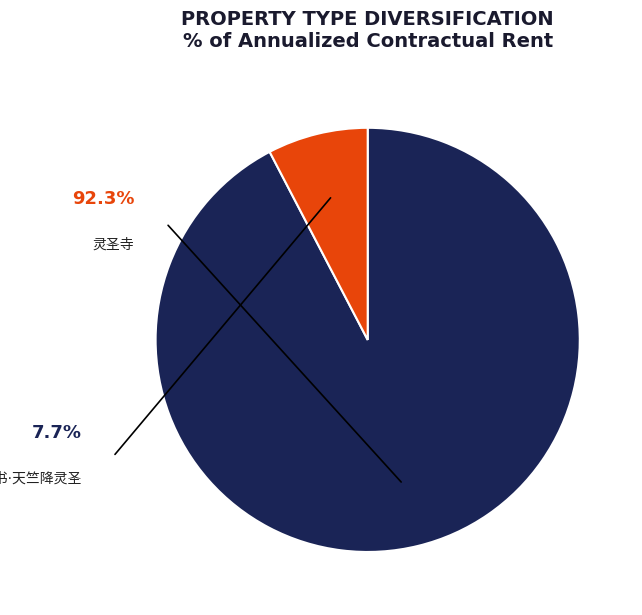

What percentage is NOT represented by 灵圣寺?

7.7%